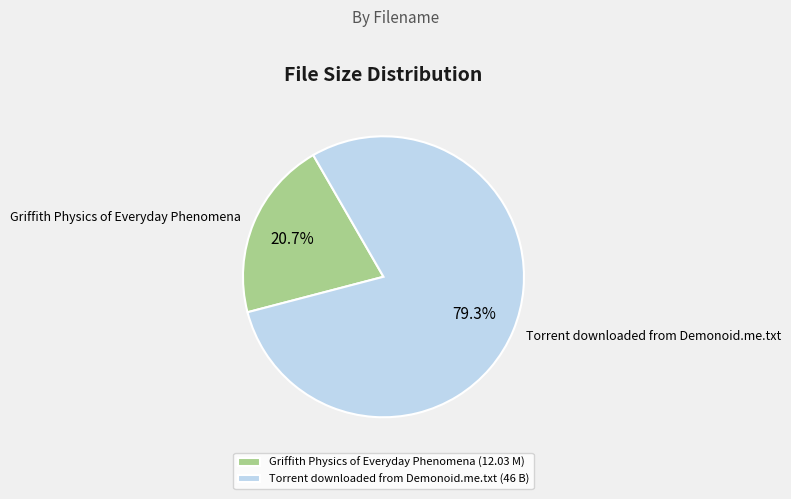

Between Torrent downloaded from Demonoid.me.txt and Griffith Physics of Everyday Phenomena, which is larger?

Torrent downloaded from Demonoid.me.txt